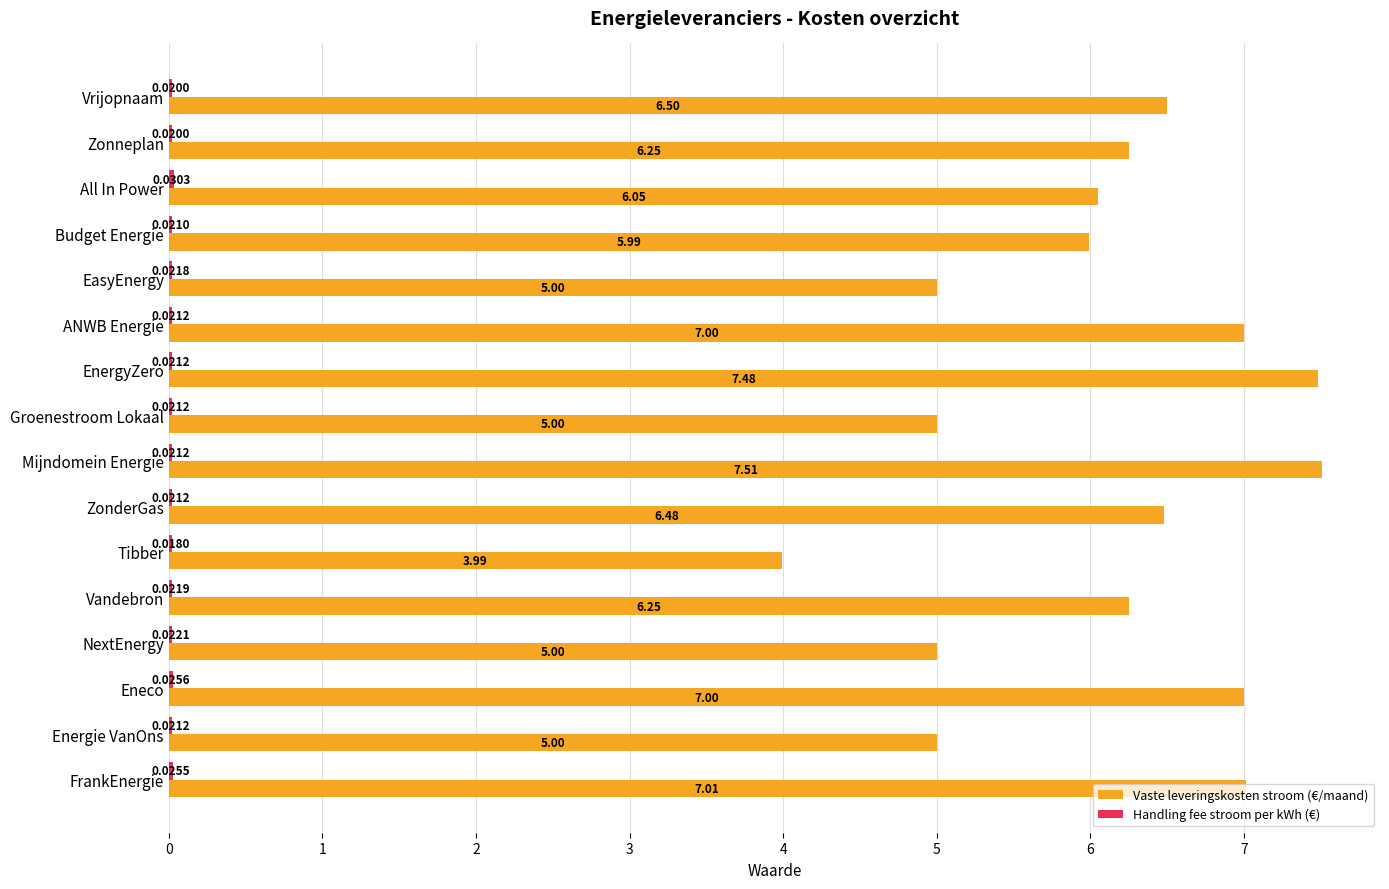

Which category has the highest value across all series?

Mijndomein Energie